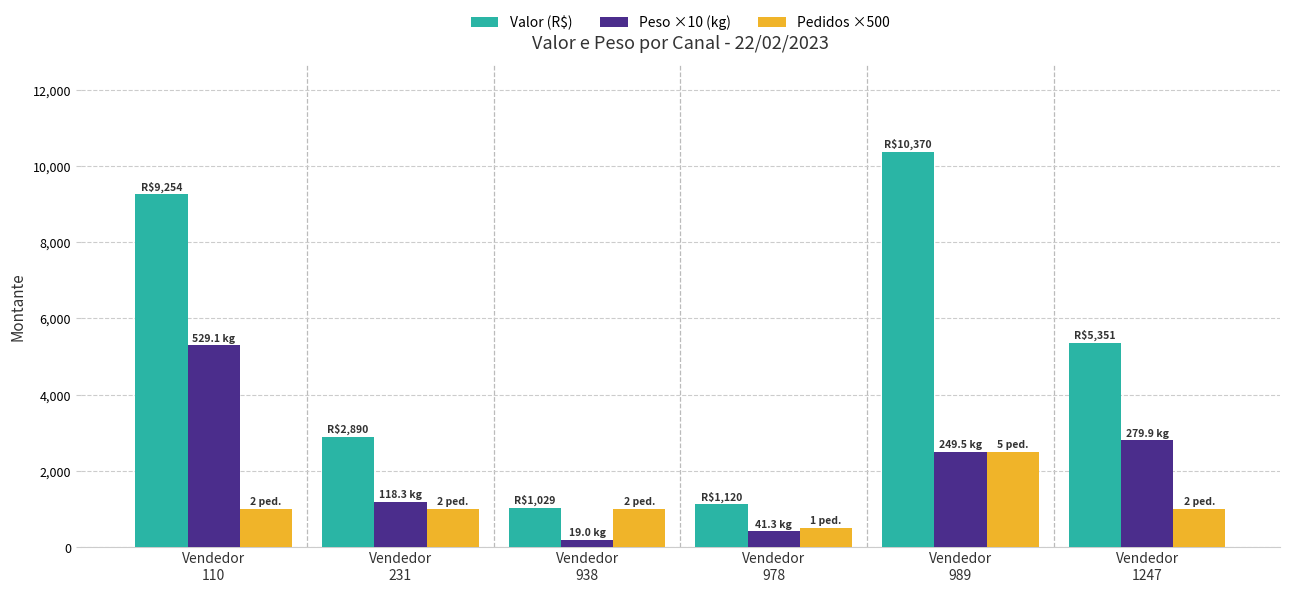

What is the sum of all Pedidos ×500 values?

7000.0